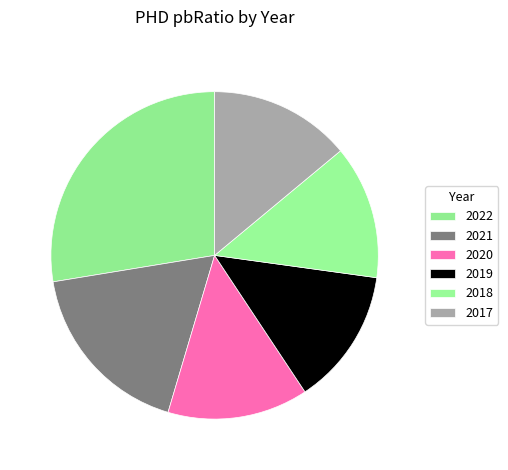

Approximately how many times larger is the value at 2019 compared to 2022?

0.5